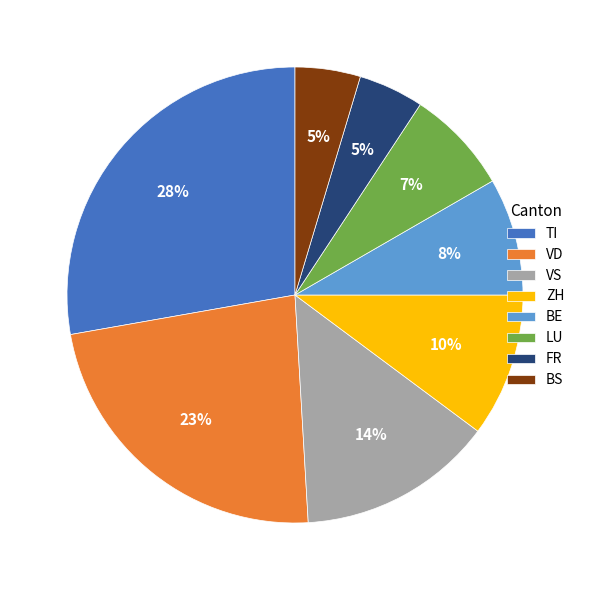

Is there a majority slice in this chart?

No